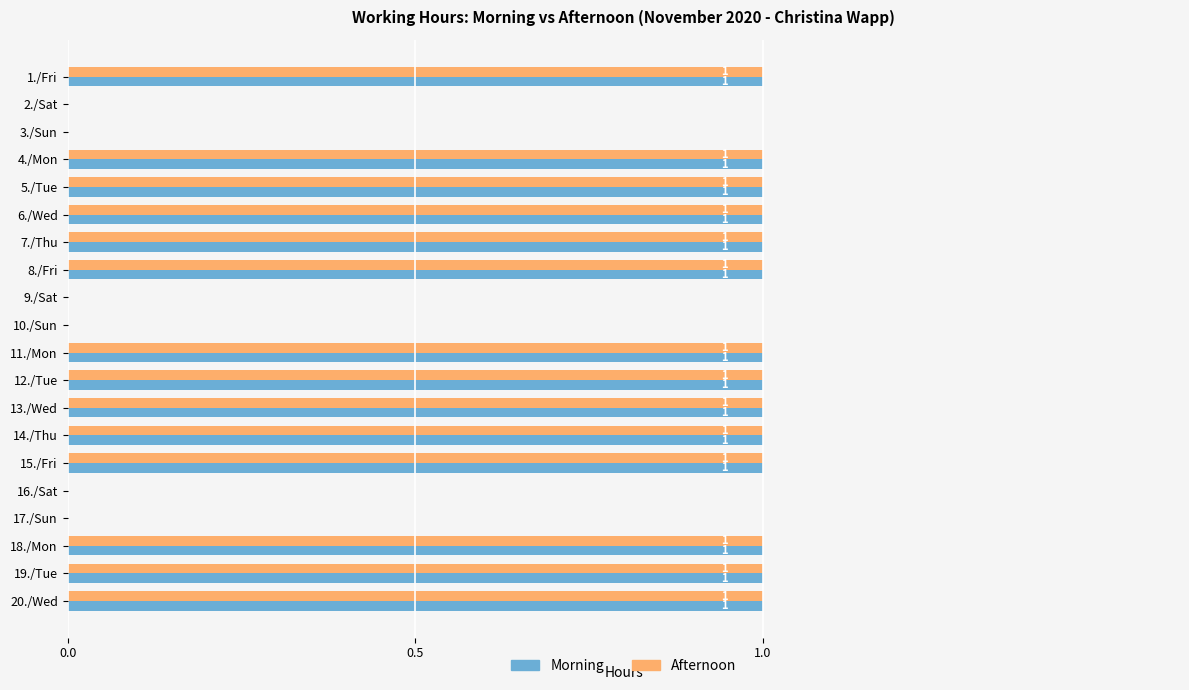

The value of Afternoon at 2./Sat is 0. True or false?

True